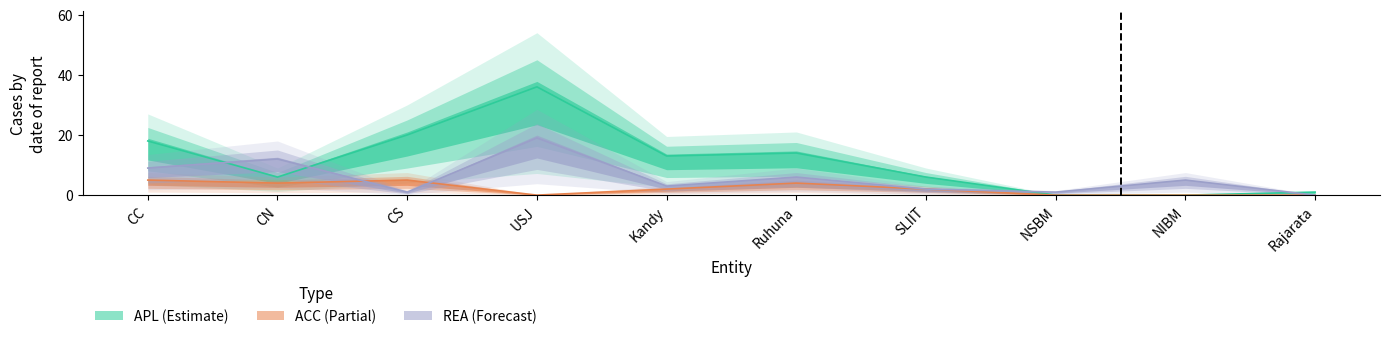

List the series in order of their overall mean, highest first.

APL, REA, ACC